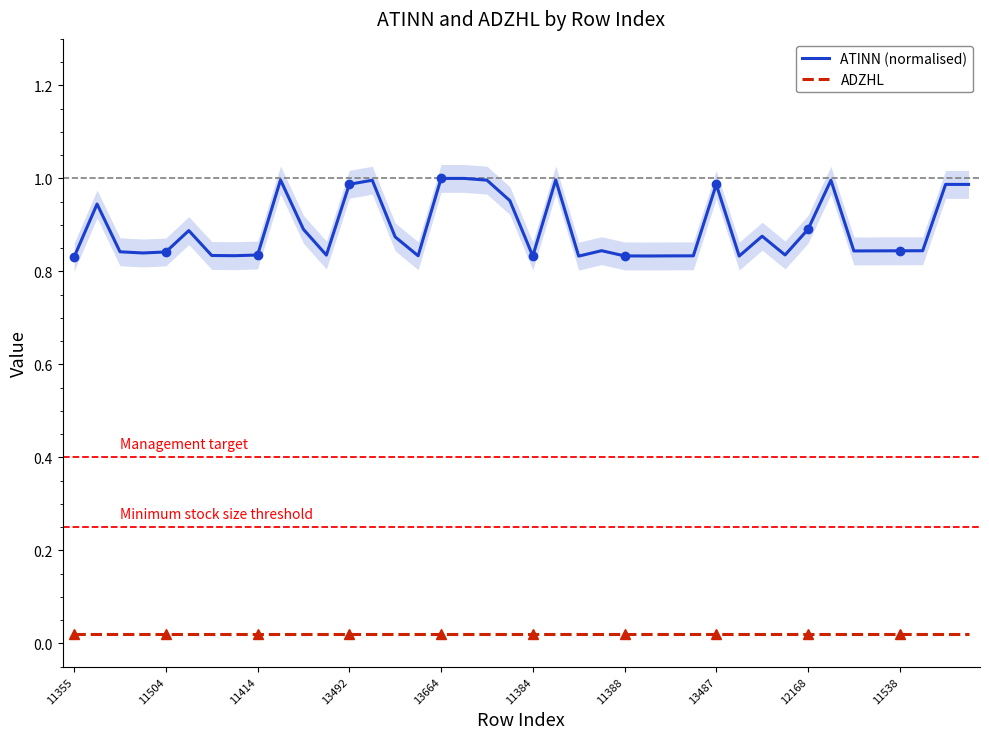

What are all the series names shown in the legend?

ATINN (normalised), ADZHL